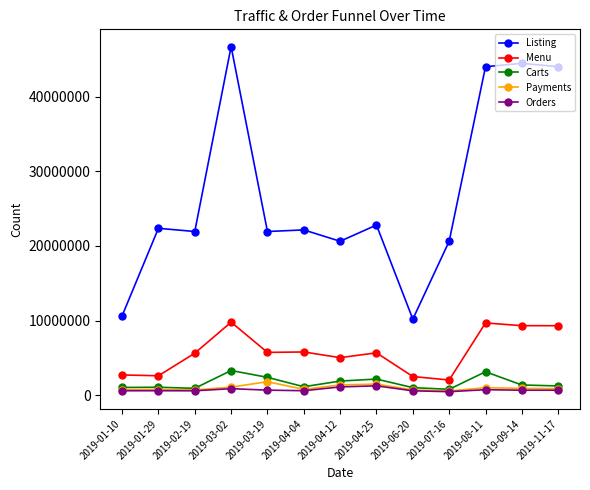

Is this an area chart (filled region under the line)?

No